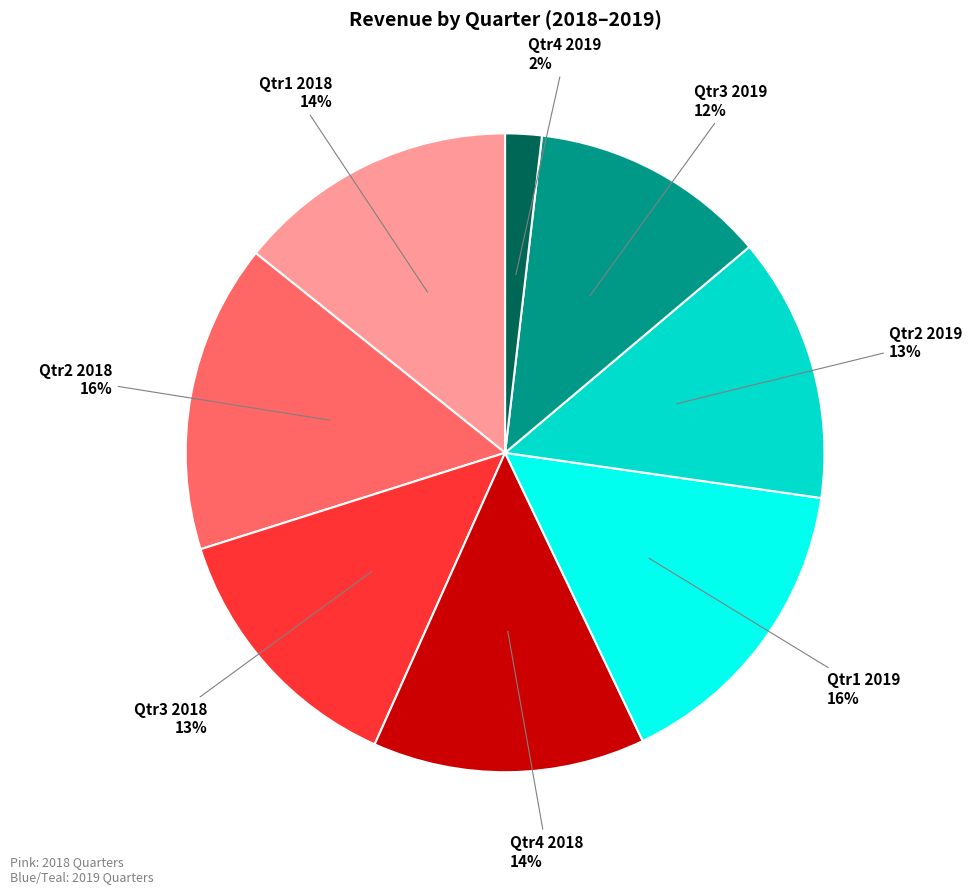

Is there any slice that represents more than half of the pie?

No